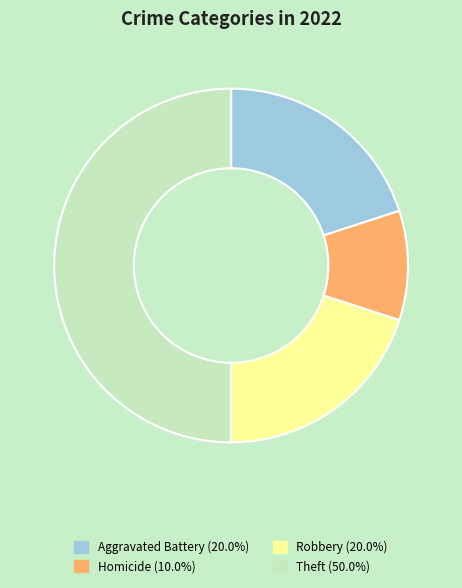

Between Aggravated Battery and Theft, which is larger?

Theft